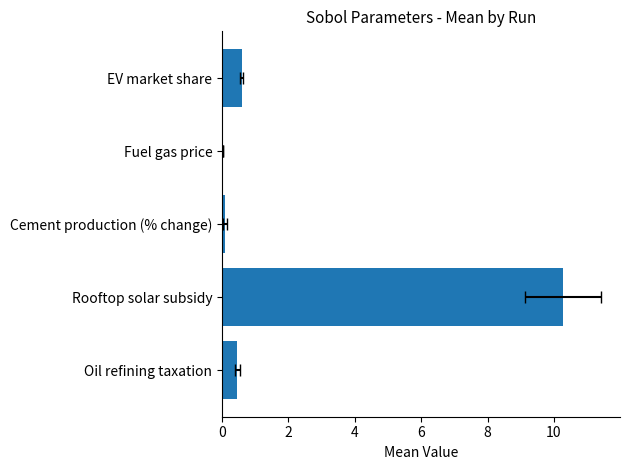

Reading left to right, what are all the values shown in this chart?

0.5	10.3	0.1	0.0	0.6